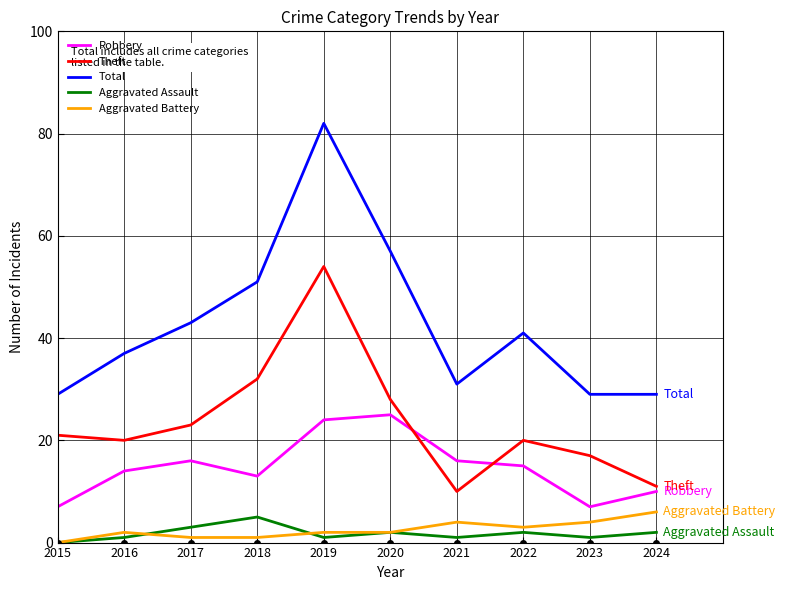

True or false: Robbery has a value of 7 at 2015.

True